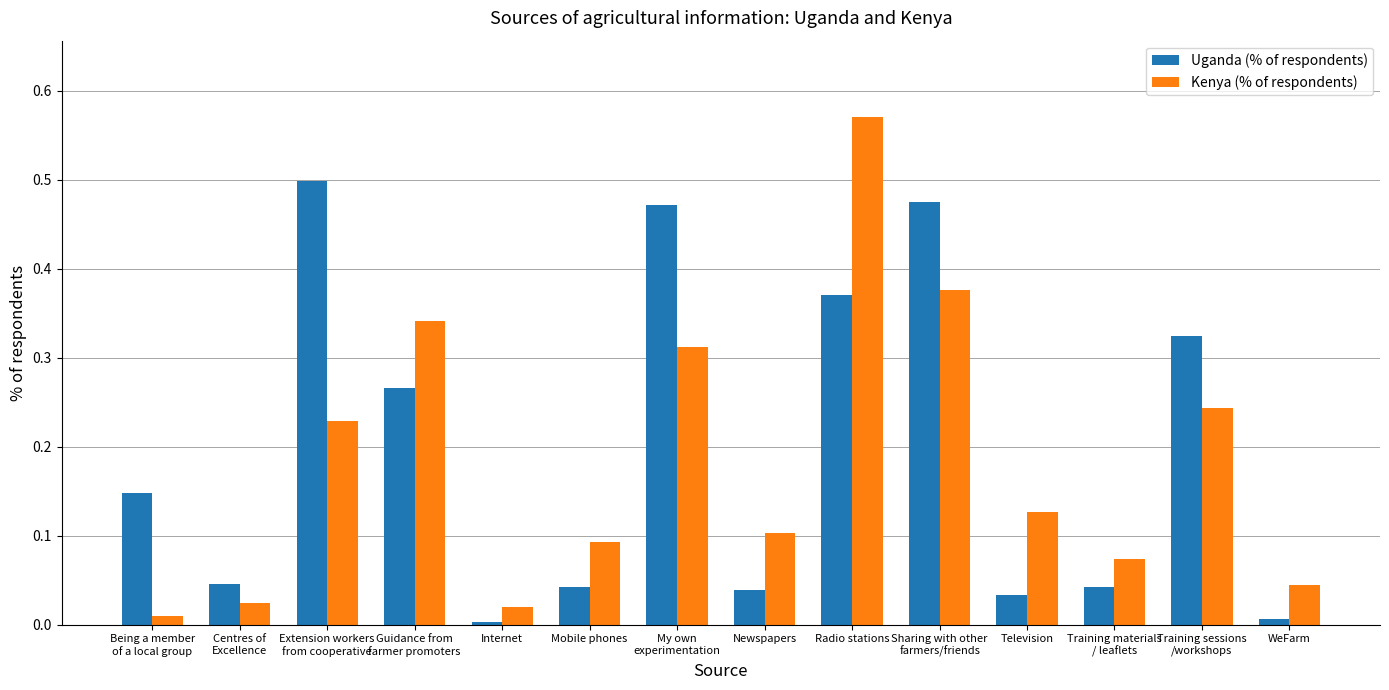

Which label corresponds to the largest value in the chart?

Radio stations